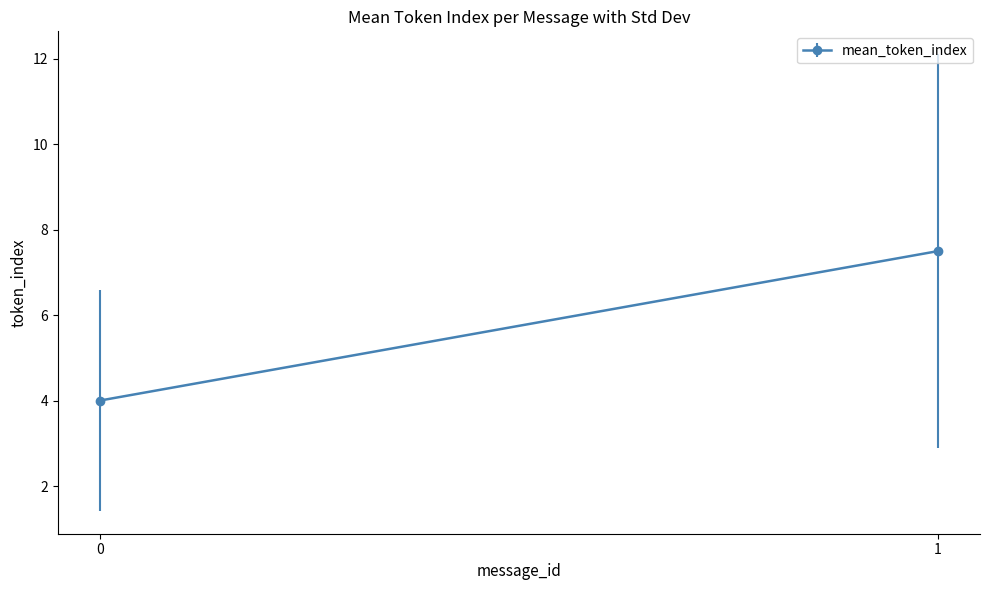

The value of mean_token_index at 0 is 4.0. True or false?

True